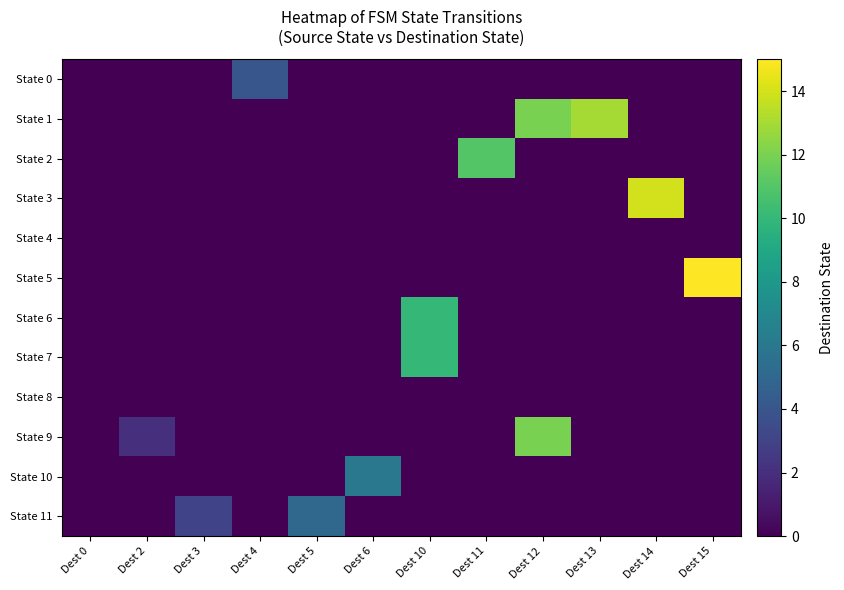

What is the total value across all series at Dest 4?

4